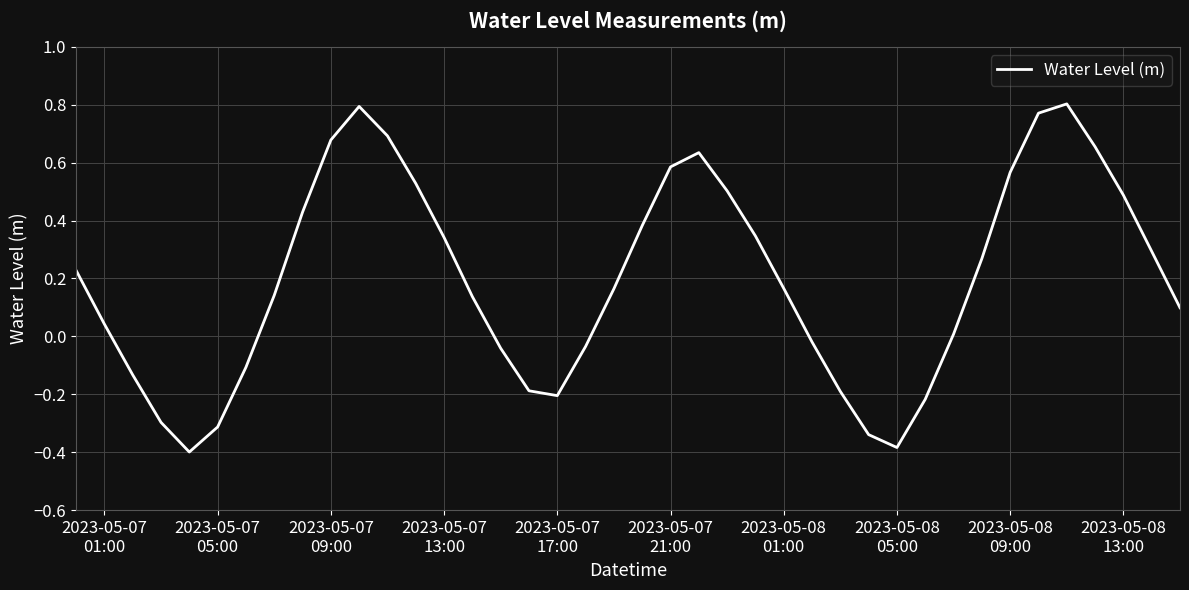

How many categories are shown in the chart?

40